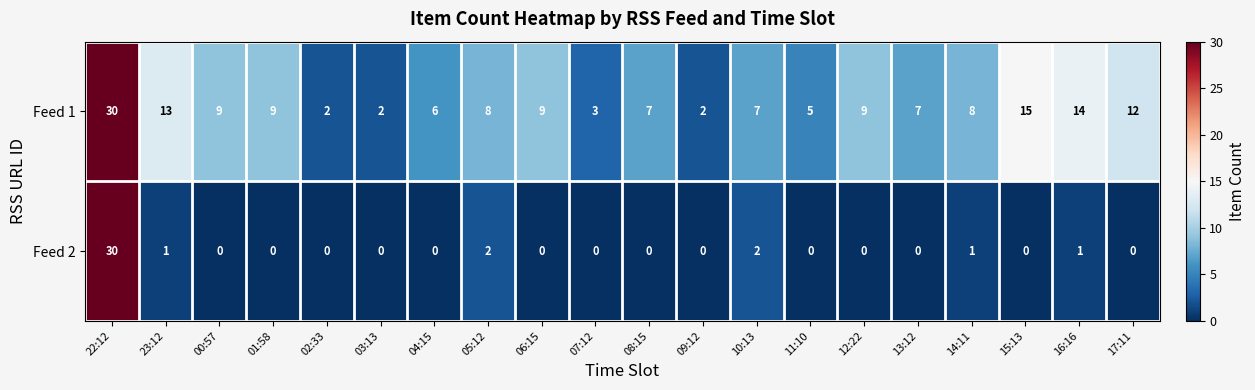

Which series changed the most between 04:15 and 12:22?

Feed 1